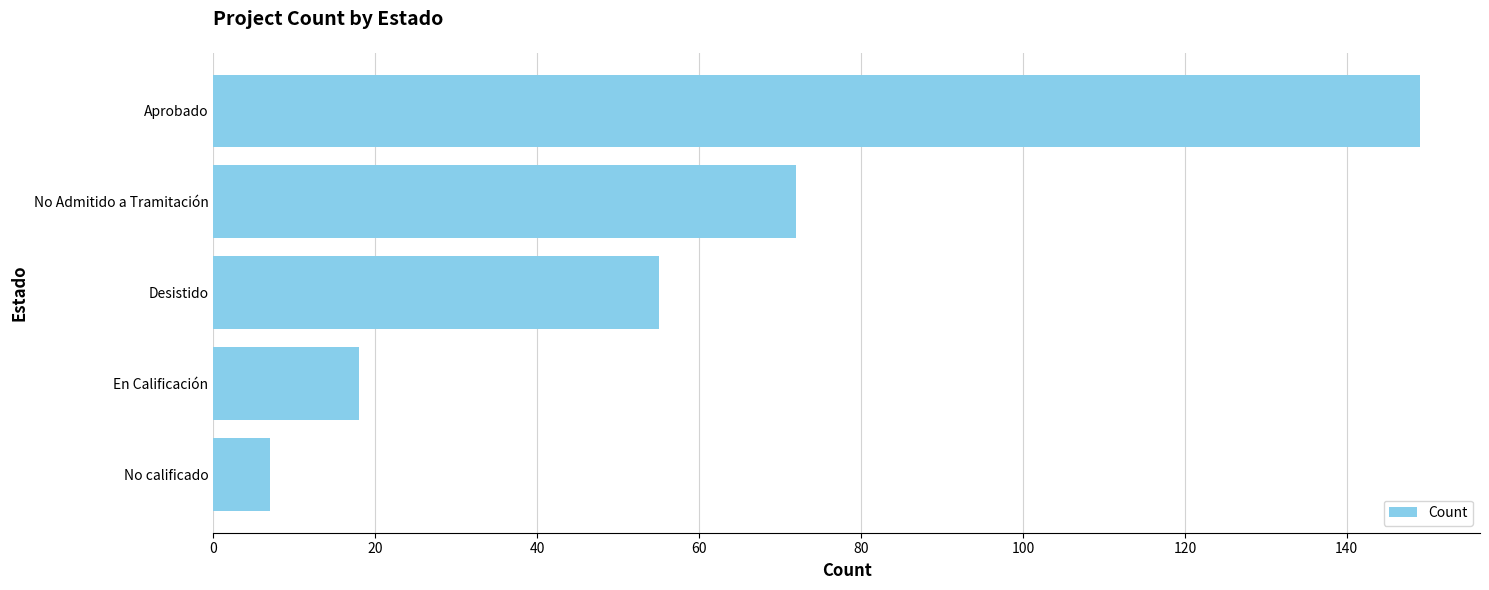

List the labels in order of value, largest first.

Aprobado, No Admitido a Tramitación, Desistido, En Calificación, No calificado